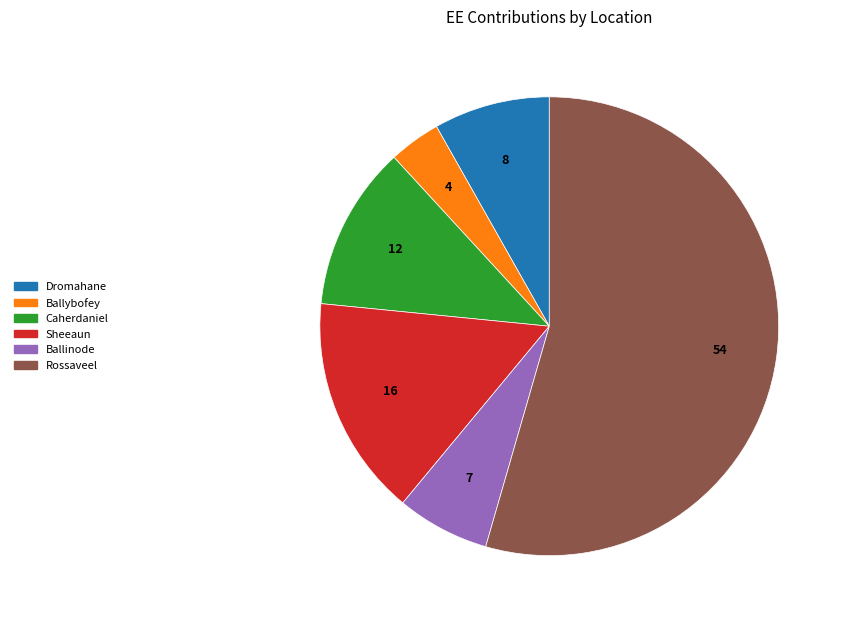

Rank the categories by value from lowest to highest.

Ballybofey, Ballinode, Dromahane, Caherdaniel, Sheeaun, Rossaveel